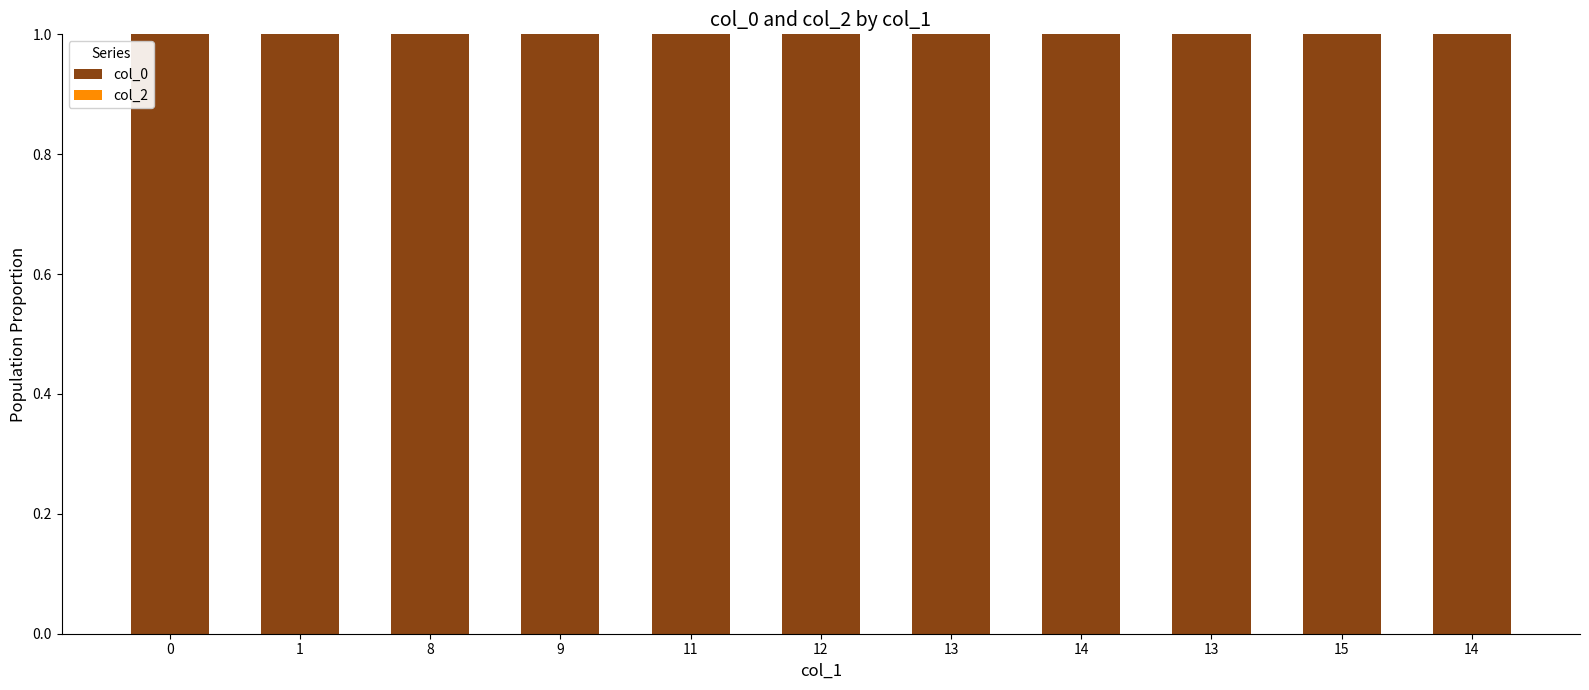

The col_0 series shows 1 at 15. True or false?

True